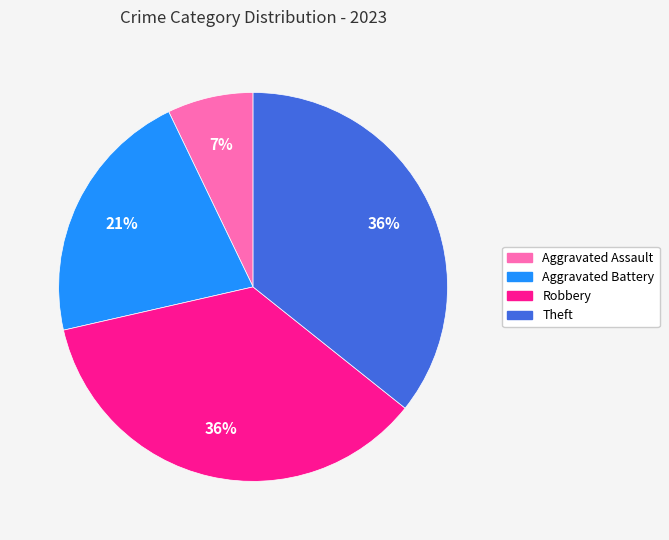

Which category has the smallest portion of the pie?

Aggravated Assault